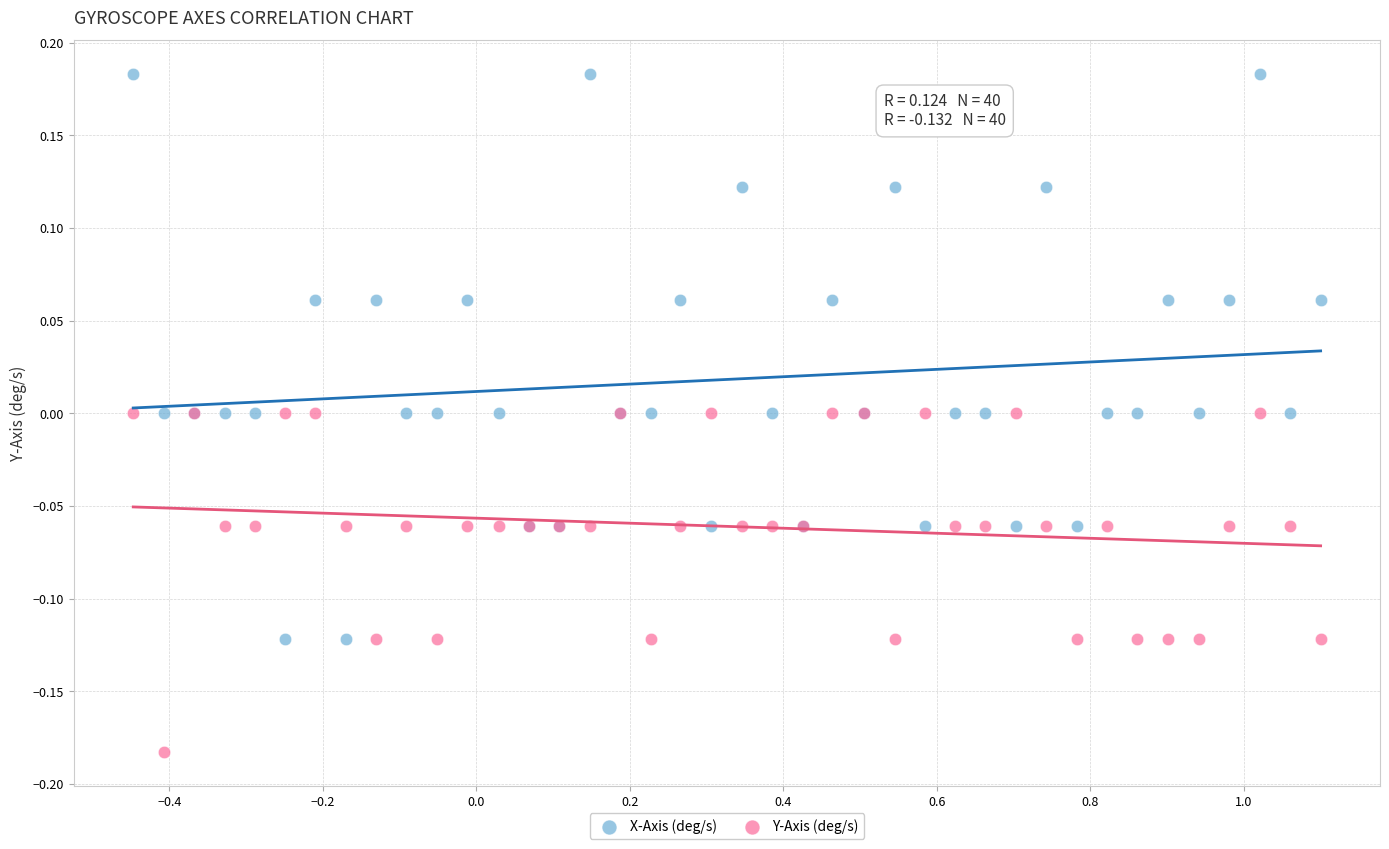

Which series reaches the maximum Y coordinate?

X-Axis (deg/s)